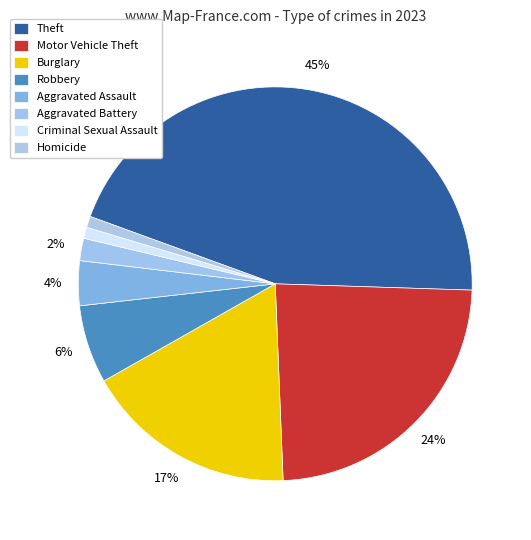

To the nearest percent, what is the combined percentage of Motor Vehicle Theft and Robbery?

30%